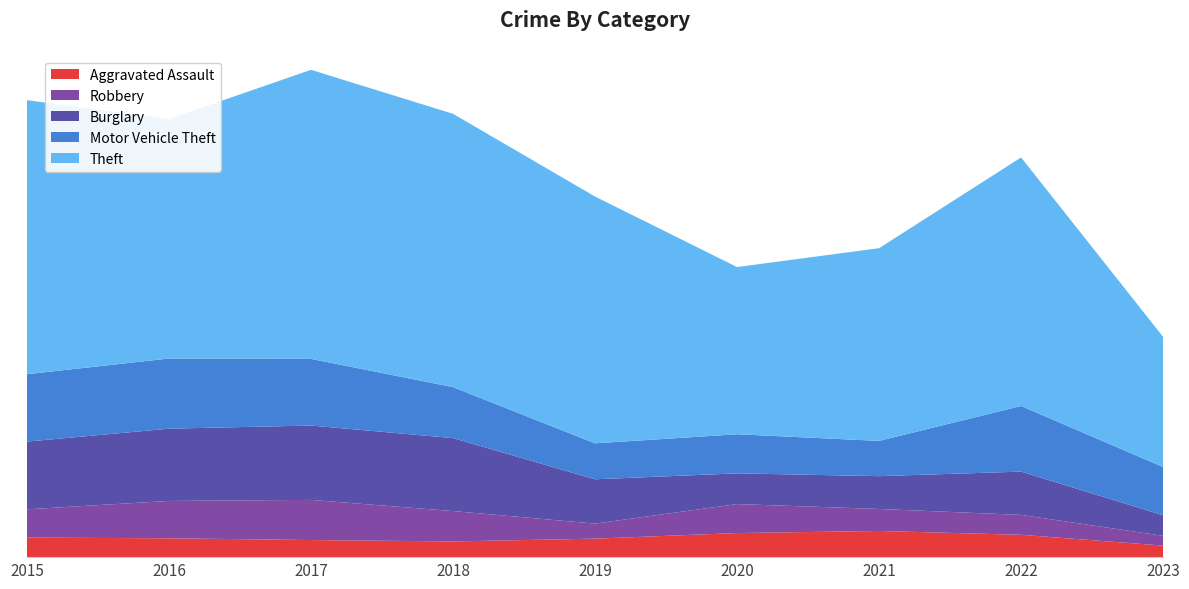

Reading left to right, extract all data points from this chart.

Aggravated Assault: 56	54	49	45	53	69	75	64	33
Robbery: 81	107	115	87	43	83	63	57	28
Burglary: 194	207	213	209	127	88	94	124	59
Motor Vehicle Theft: 193	201	191	146	103	112	101	188	138
Theft: 785	686	828	783	707	479	552	712	373